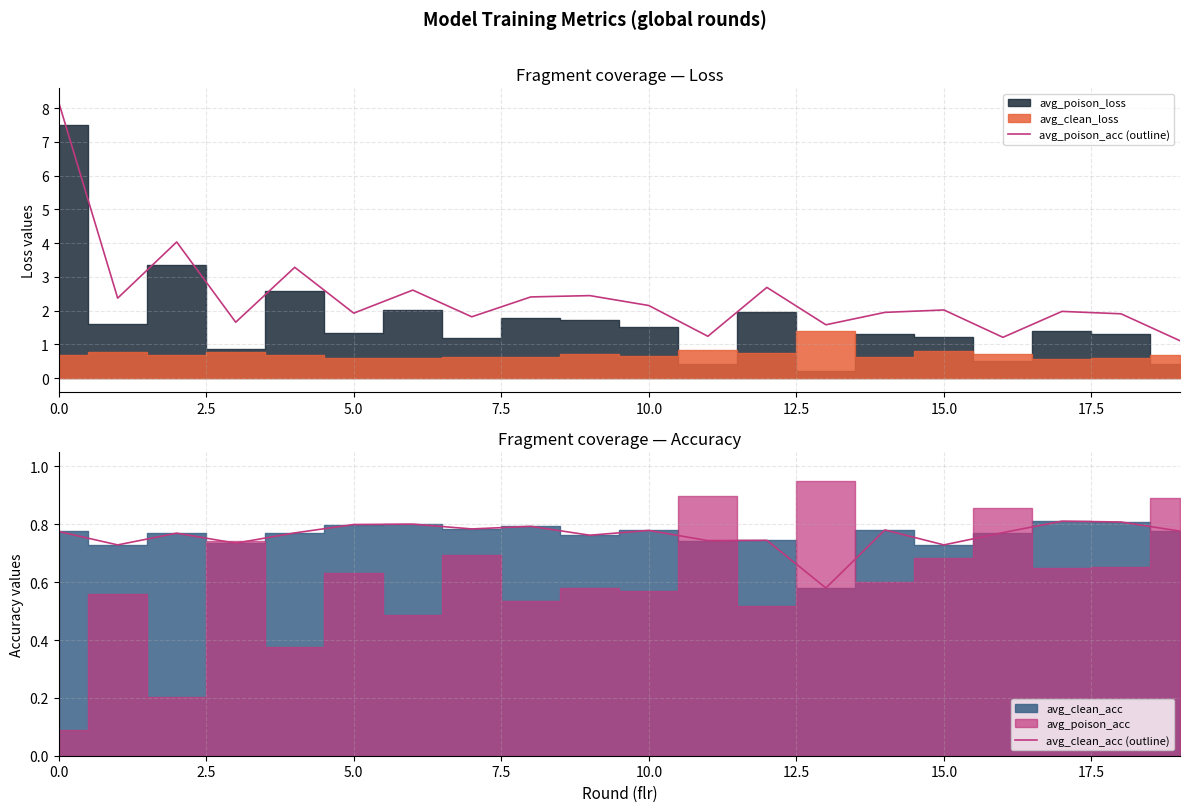

What is the minimum value for avg_poison_acc (outline)?

1.1